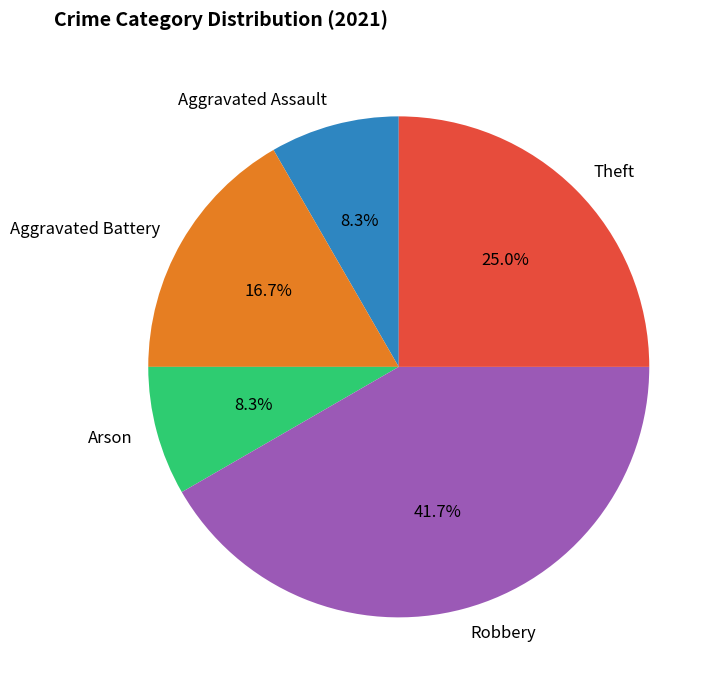

Is there a majority slice in this chart?

No